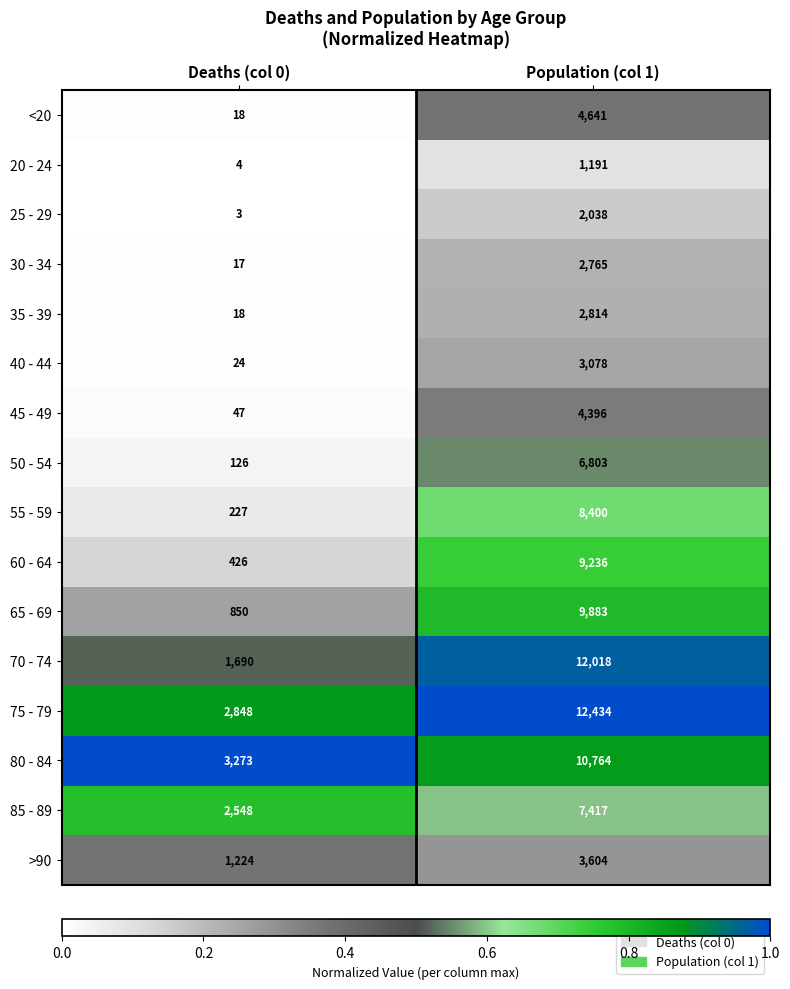

What is the highest value of the 35 - 39 series?

2814